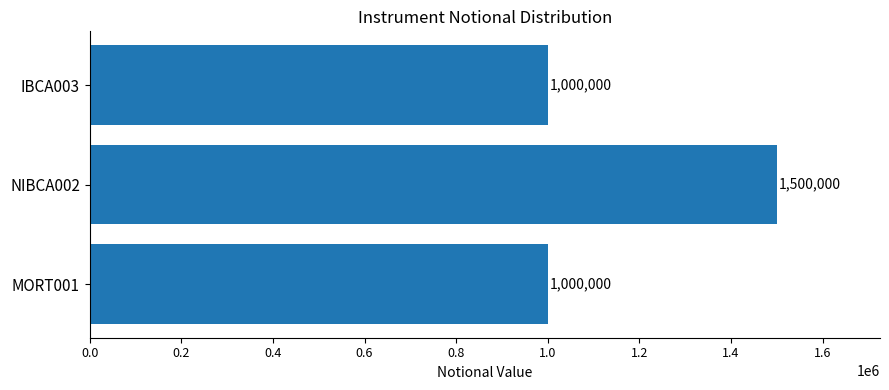

Reading bottom to top, list all the values displayed in this chart.

MORT001=1000000	NIBCA002=1500000	IBCA003=1000000